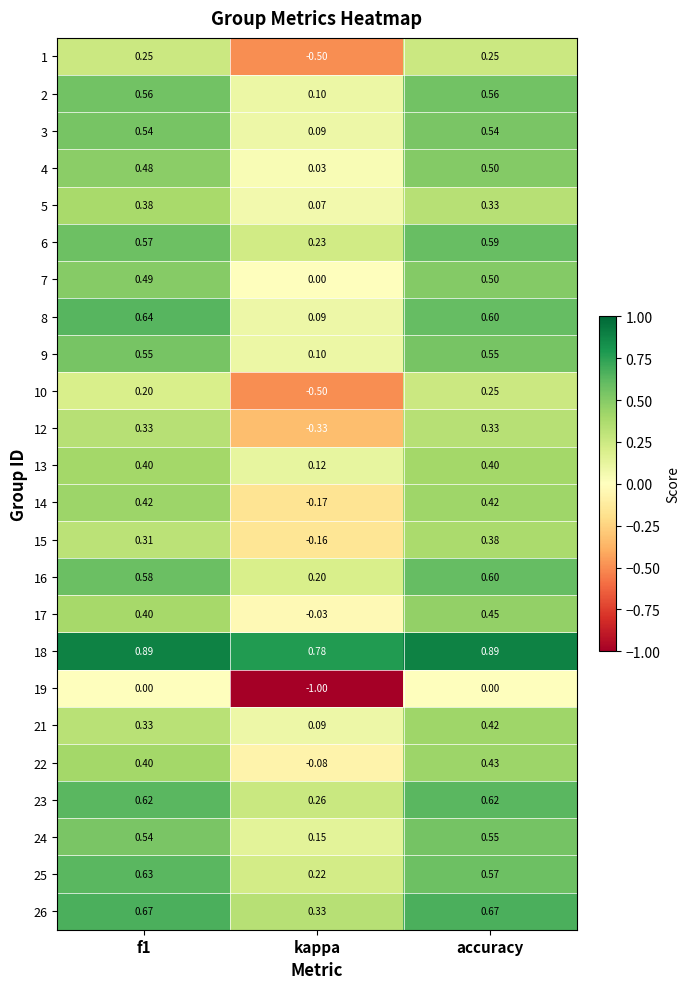

Between kappa and accuracy, which series saw the biggest shift?

19